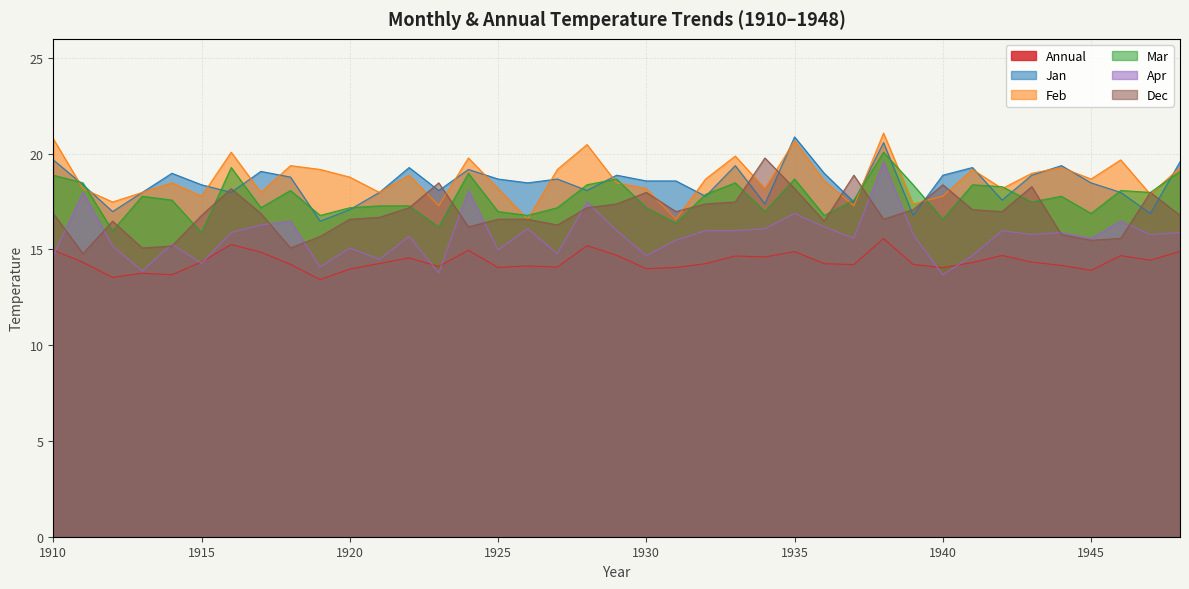

How many series are shown in this chart?

6